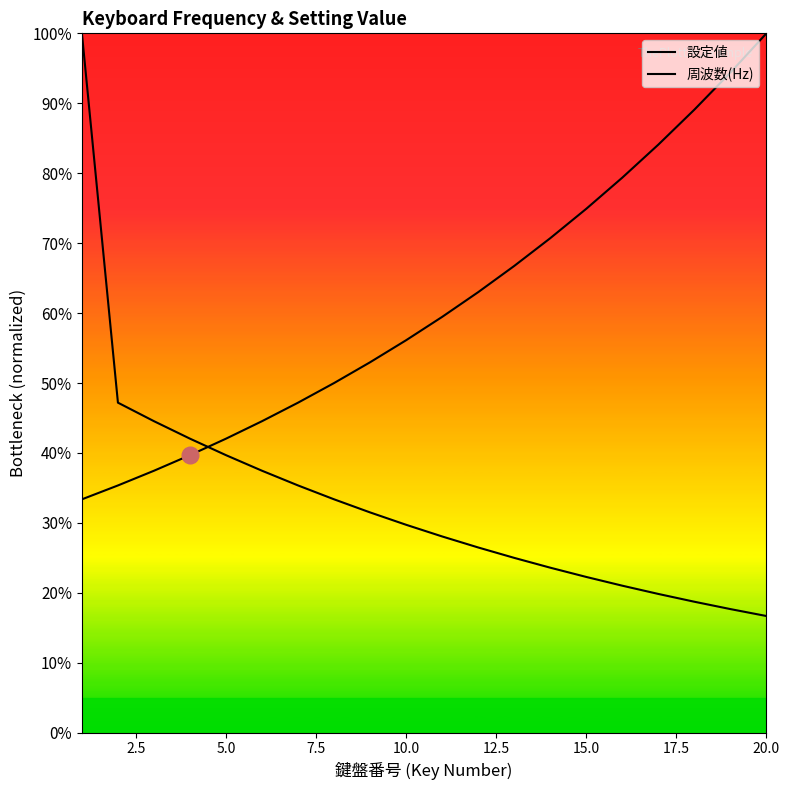

How many distinct data groups are displayed?

2